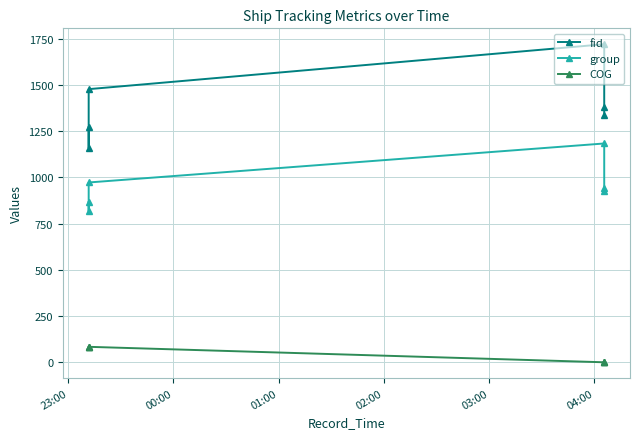

Which series has the largest total across all categories?

fid